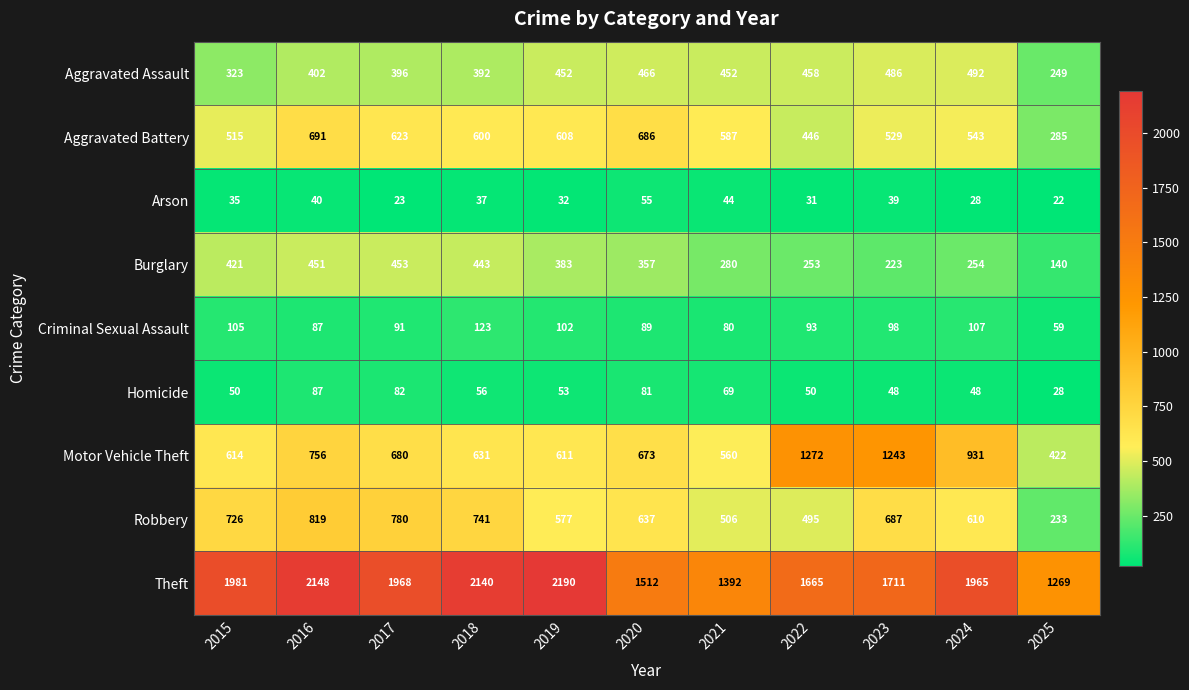

The value of Criminal Sexual Assault at 2015 is 105. True or false?

True